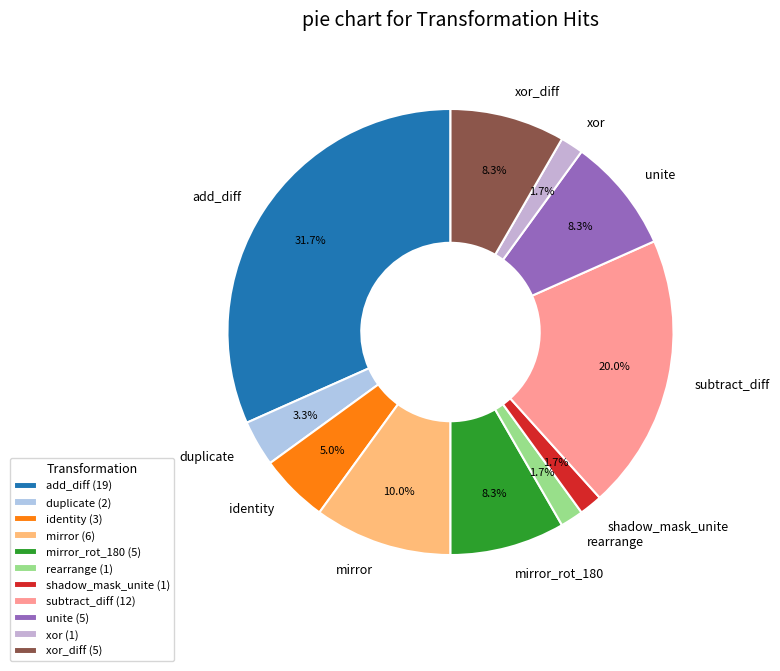

Count the number of slices in the pie.

11